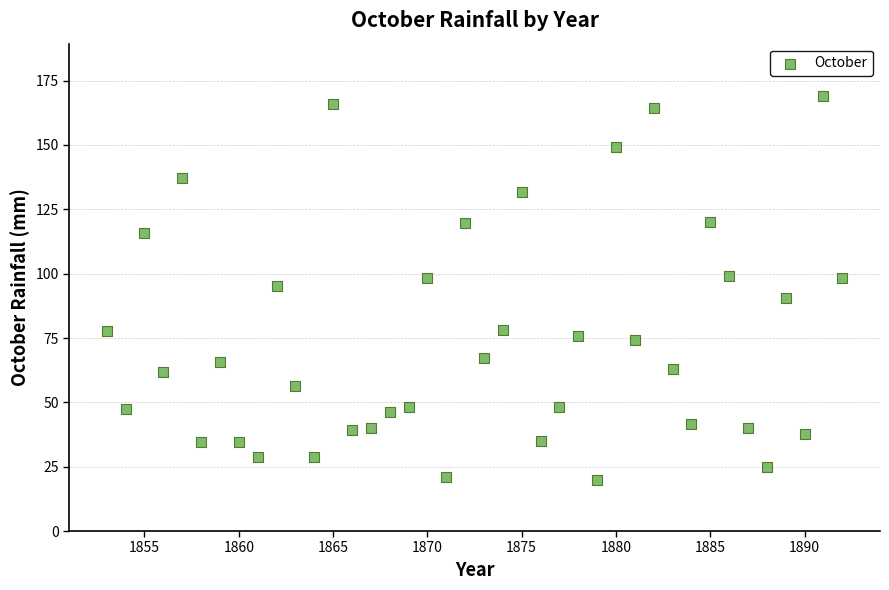

What is the range of X values (max minus min)?

39.0